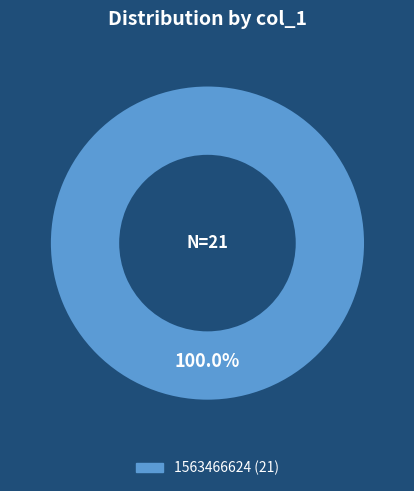

Does any single category account for the majority?

Yes